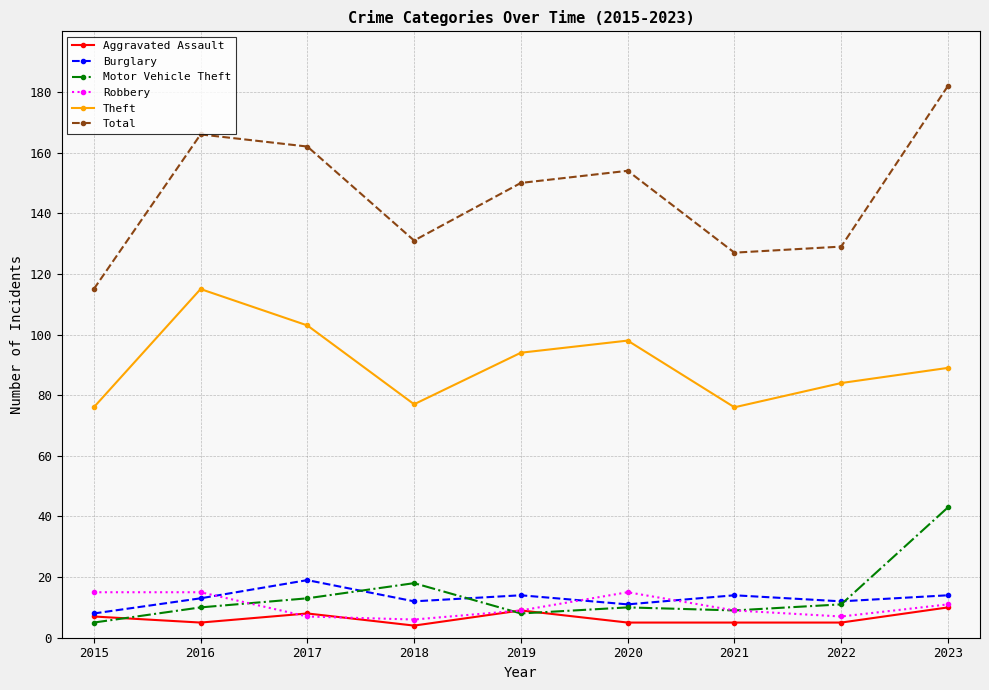

Which series changed the most between 2020 and 2021?

Total